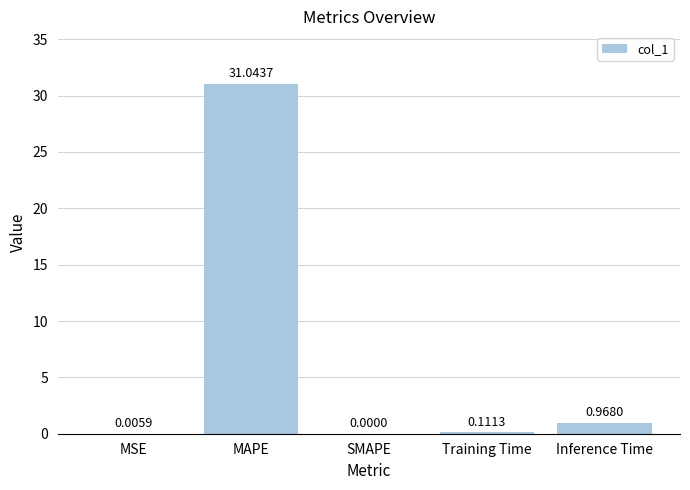

Between SMAPE and Training Time, which is larger?

Training Time